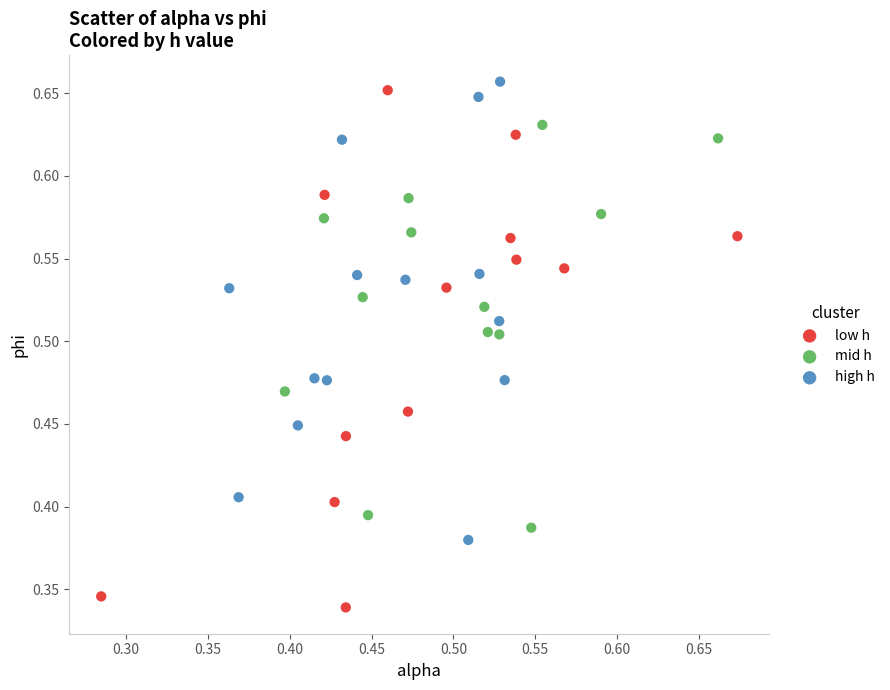

Which series has the largest Y range (max minus min)?

low h